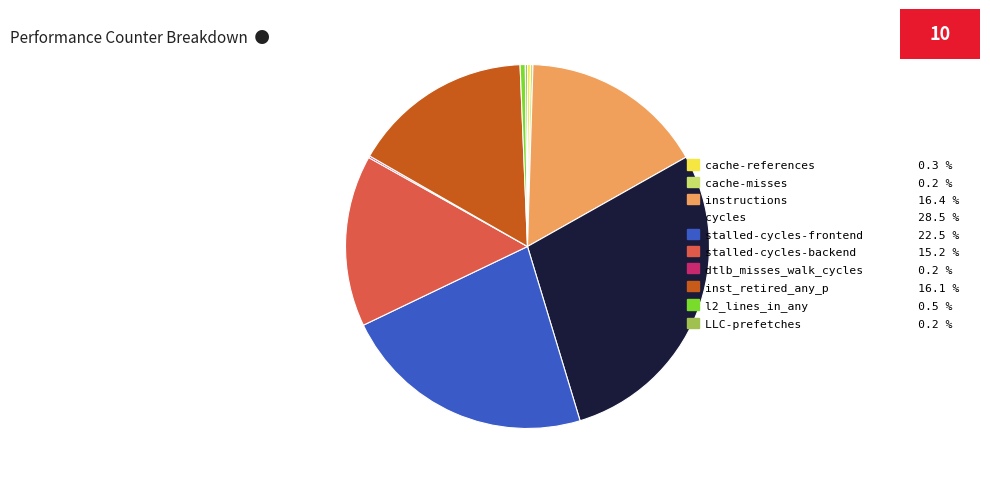

Is there a majority slice in this chart?

No